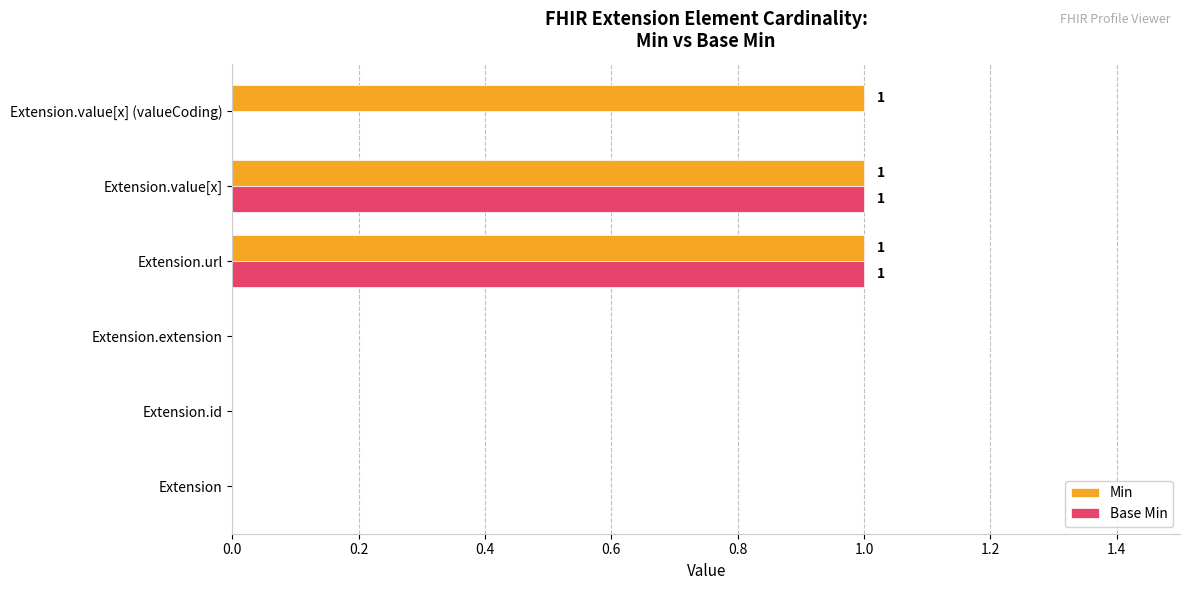

The value of Base Min at Extension.extension is 0. True or false?

True